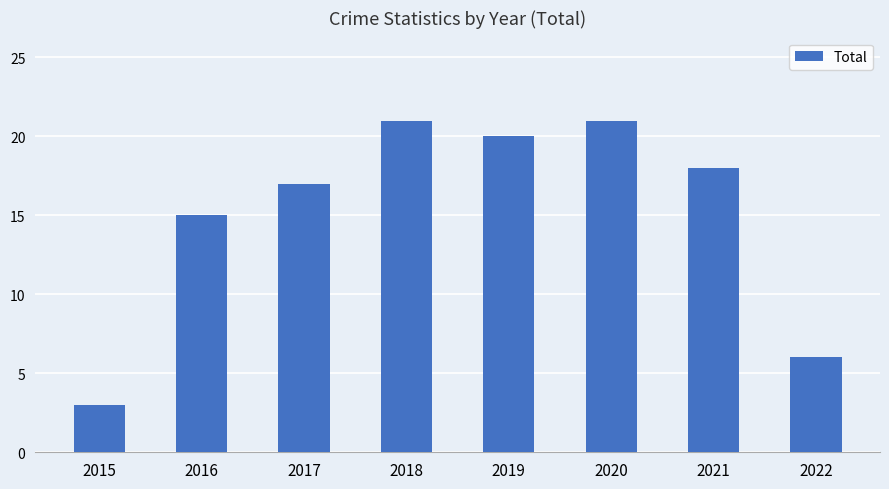

How many values are below 18?

4